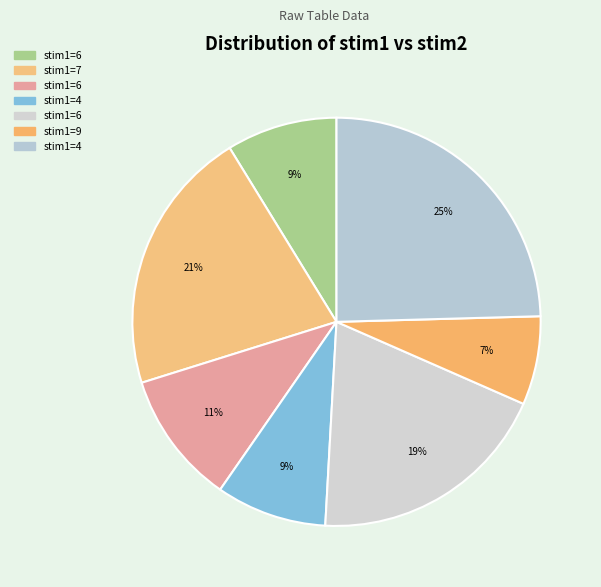

To the nearest percent, what is the difference between the largest and smallest slice percentages?

18%